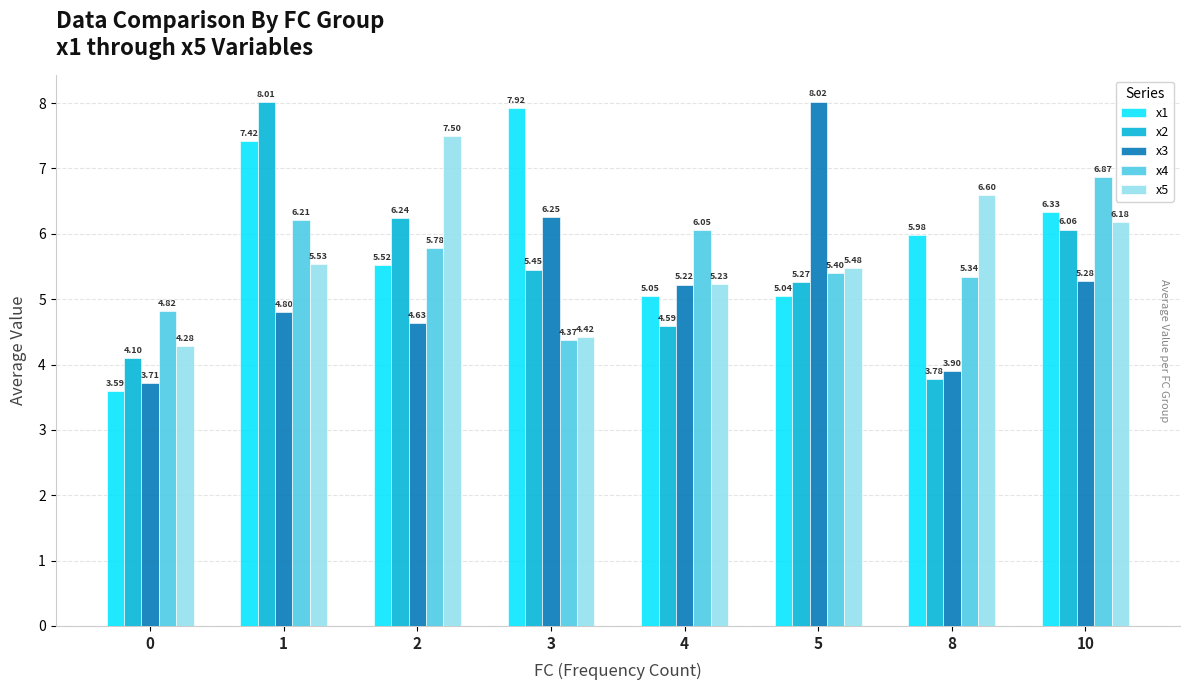

What is the difference between the x2 values at 1 and 5?

2.7